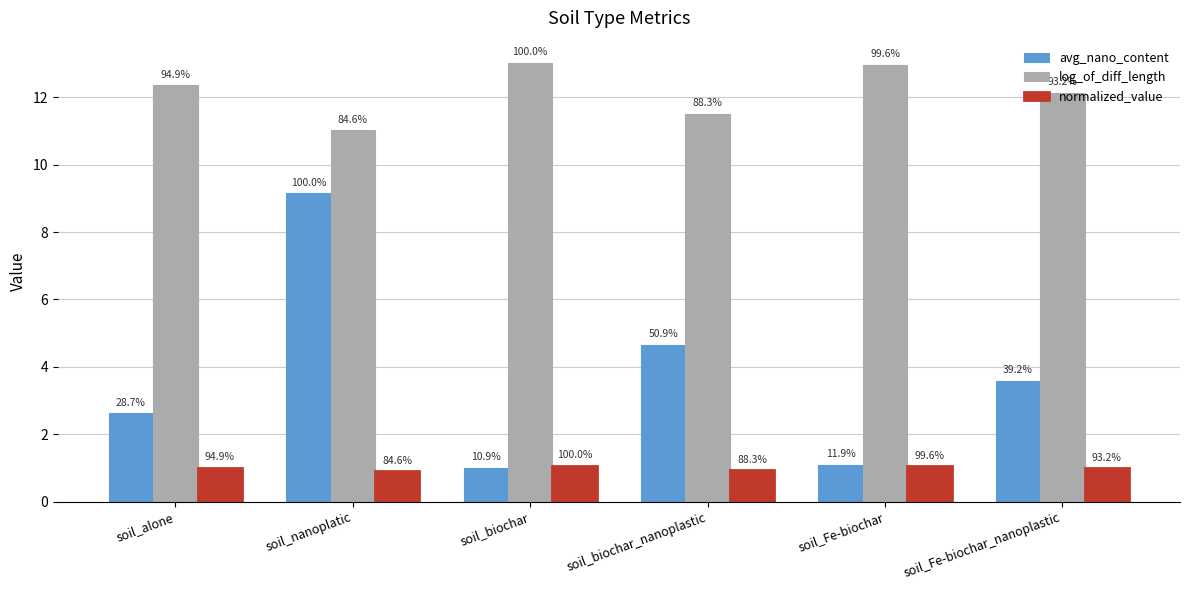

What are all the series names shown in the legend?

avg_nano_content, log_of_diff_length, normalized_value